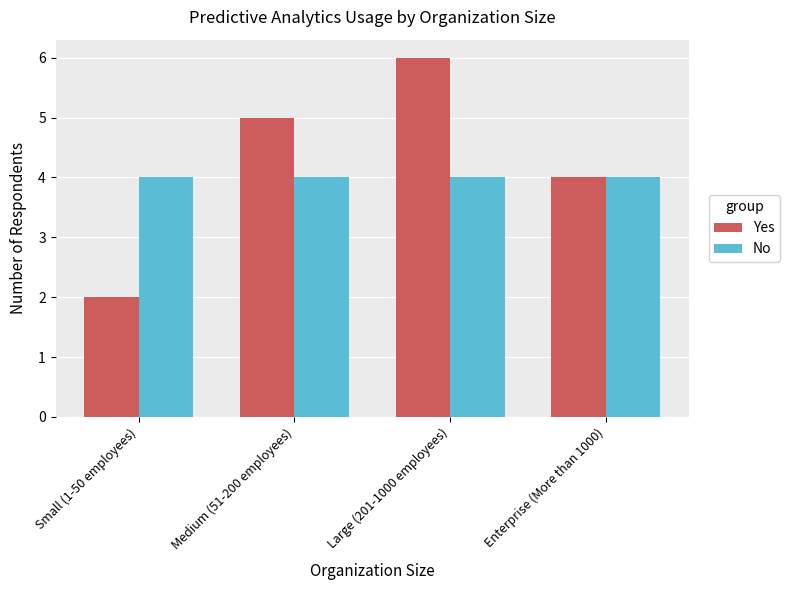

Reading left to right, what are all the values shown in this chart?

Yes: 2	5	6	4
No: 4	4	4	4